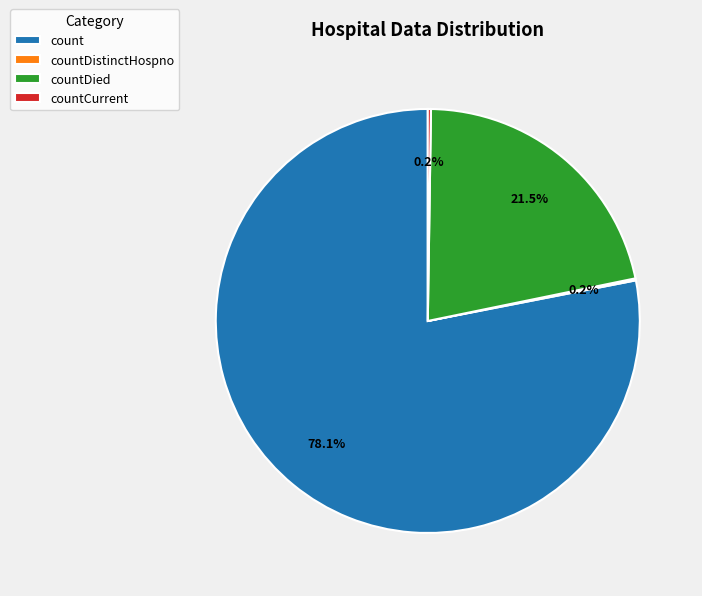

What is the largest slice in the pie chart?

count